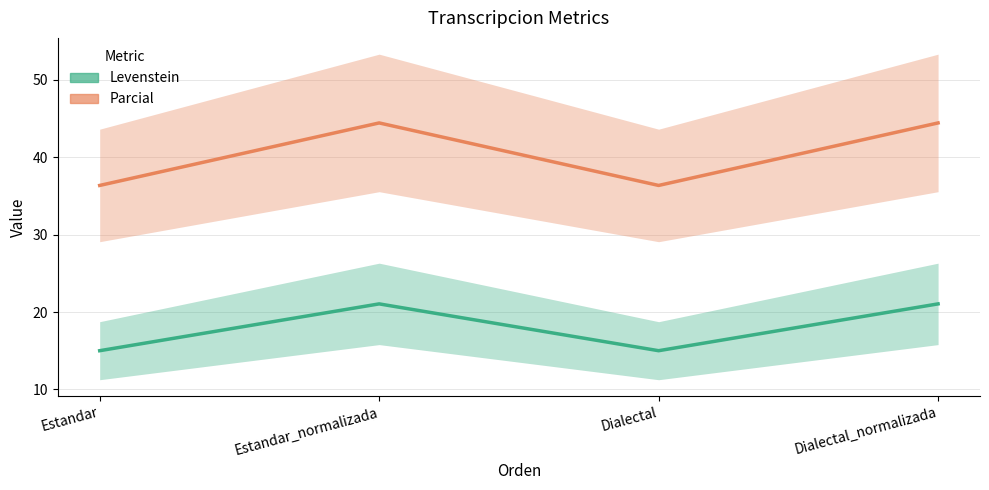

What is the label of the 3rd point from the left?

Dialectal